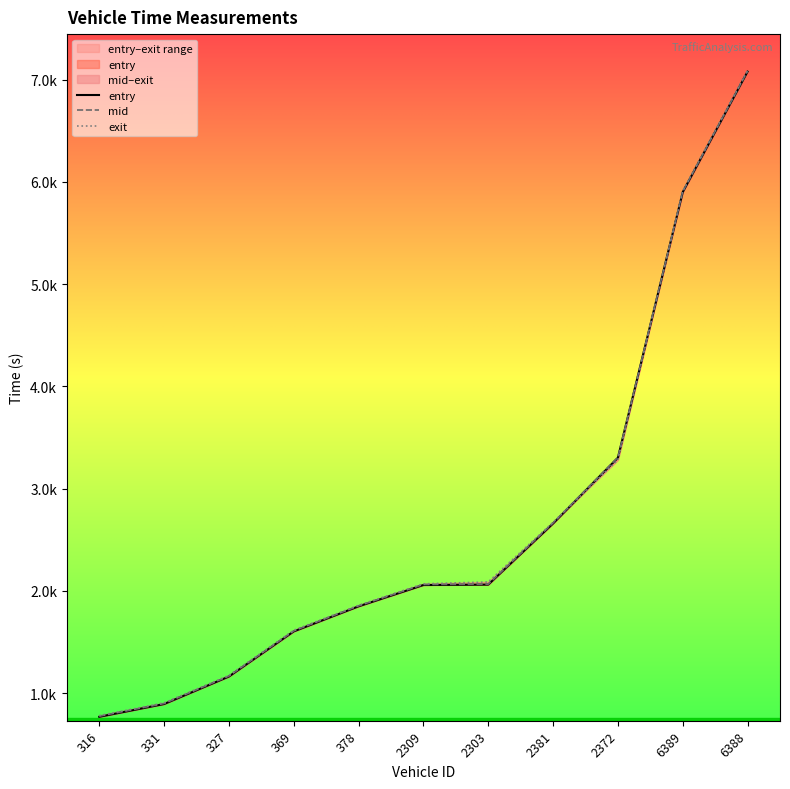

At which label is entry closest to 3923?

2372